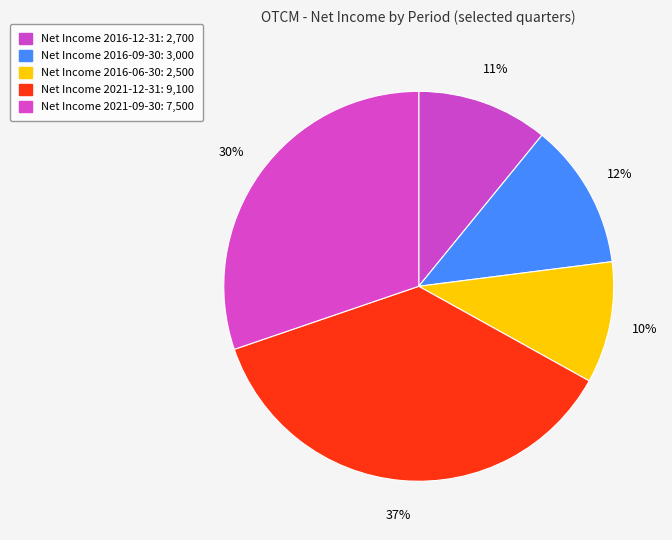

How many slices are in this pie chart?

5